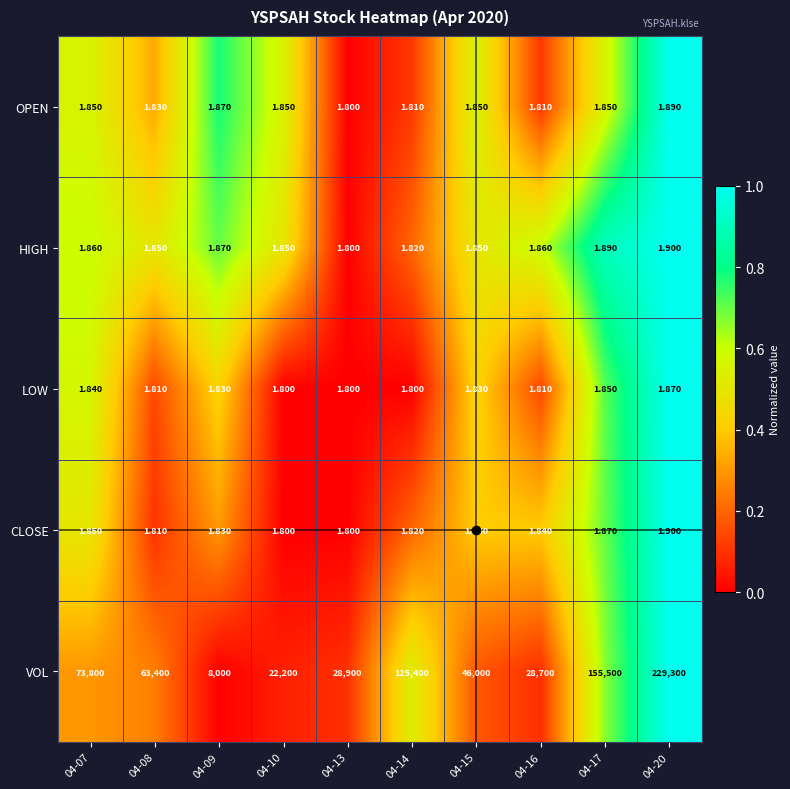

Which series has the largest total across all categories?

VOL